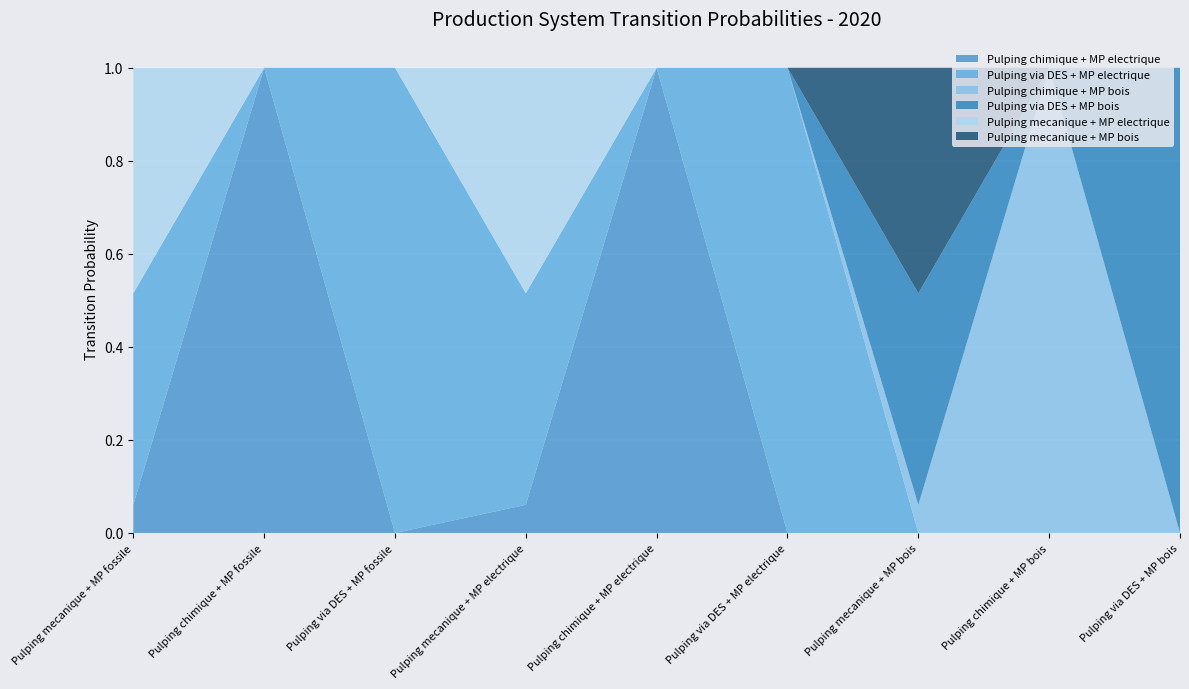

Reading left to right, extract all data points from this chart.

Pulping chimique + MP electrique: 0.1	1.0	0.0	0.1	1.0	0.0	0.0	0.0	0.0
Pulping via DES + MP electrique: 0.5	0.0	1.0	0.5	0.0	1.0	0.0	0.0	0.0
Pulping chimique + MP bois: 0.0	0.0	0.0	0.0	0.0	0.0	0.1	1.0	0.0
Pulping via DES + MP bois: 0.0	0.0	0.0	0.0	0.0	0.0	0.5	0.0	1.0
Pulping mecanique + MP electrique: 0.5	0.0	0.0	0.5	0.0	0.0	0.0	0.0	0.0
Pulping mecanique + MP bois: 0.0	0.0	0.0	0.0	0.0	0.0	0.5	0.0	0.0